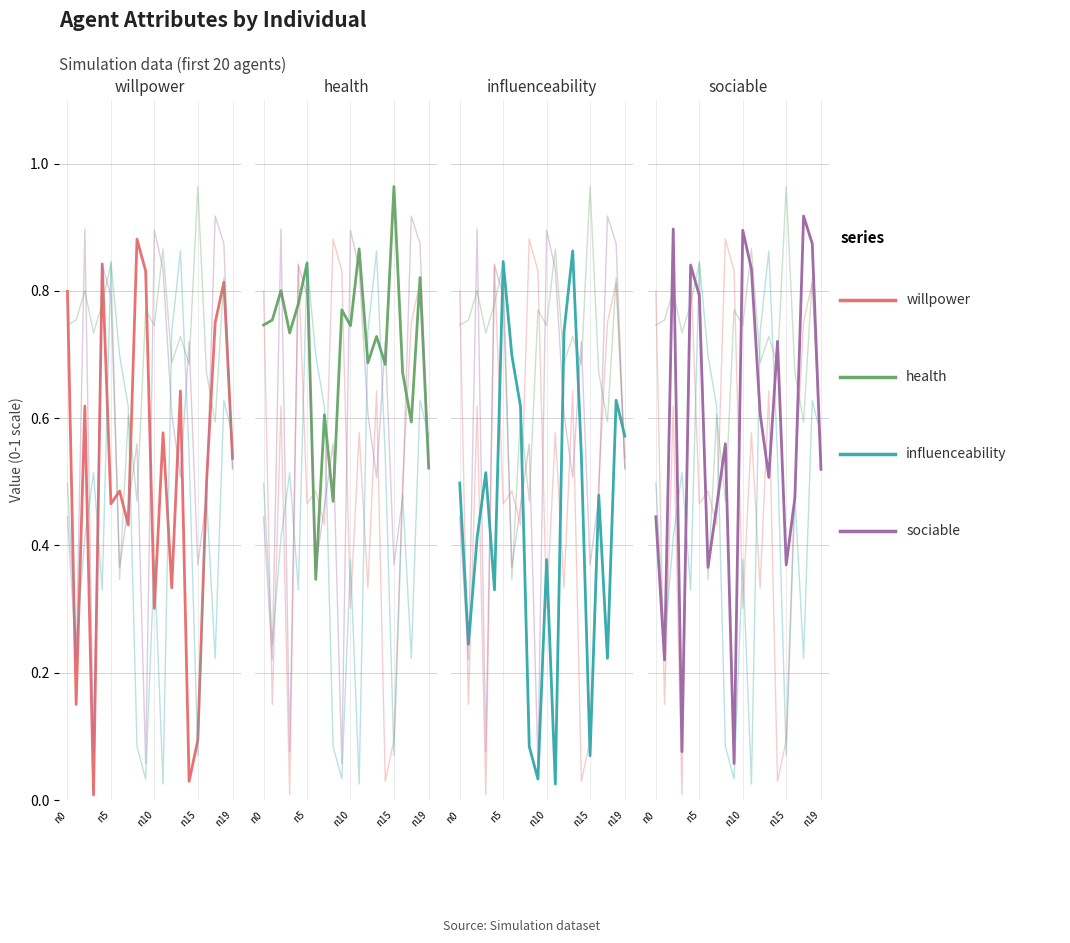

How many times do influenceability and sociable cross each other?

10